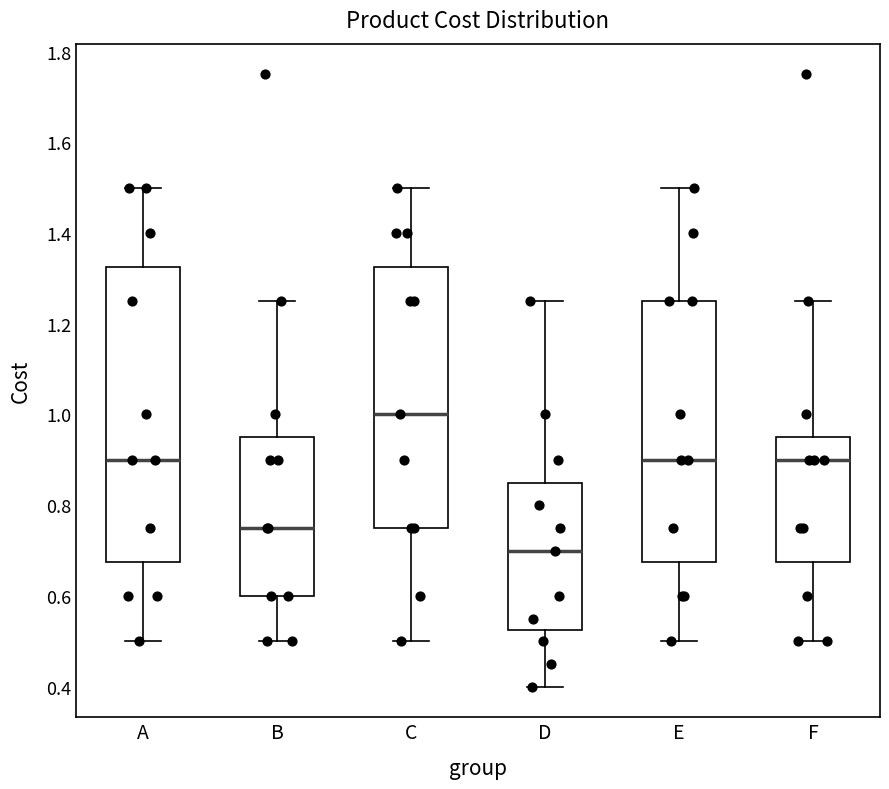

Where is the lower edge of the box for E on the y-axis? The values are not printed on the chart, so give them approximately, as read against the axis.

0.68